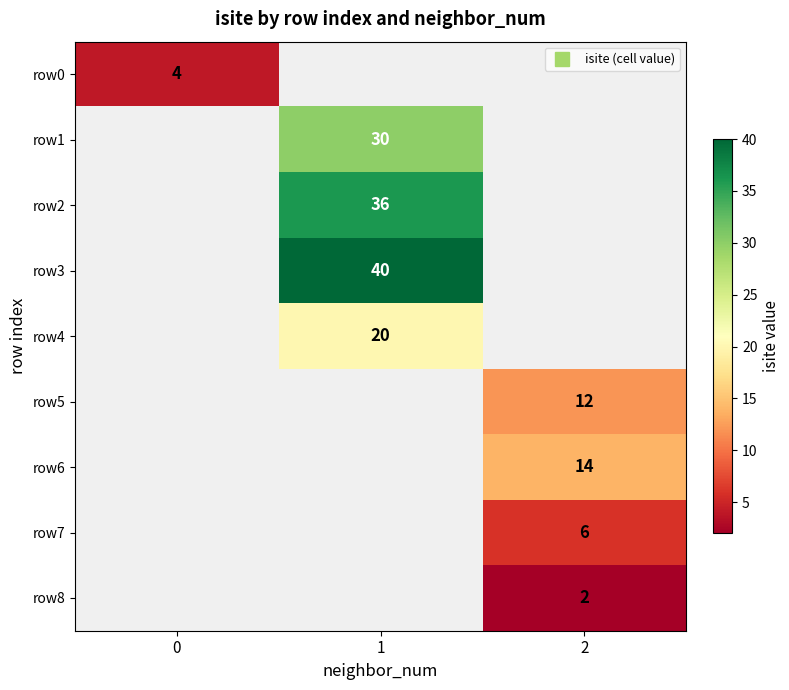

At how many categories does at least one series exceed 25?

1